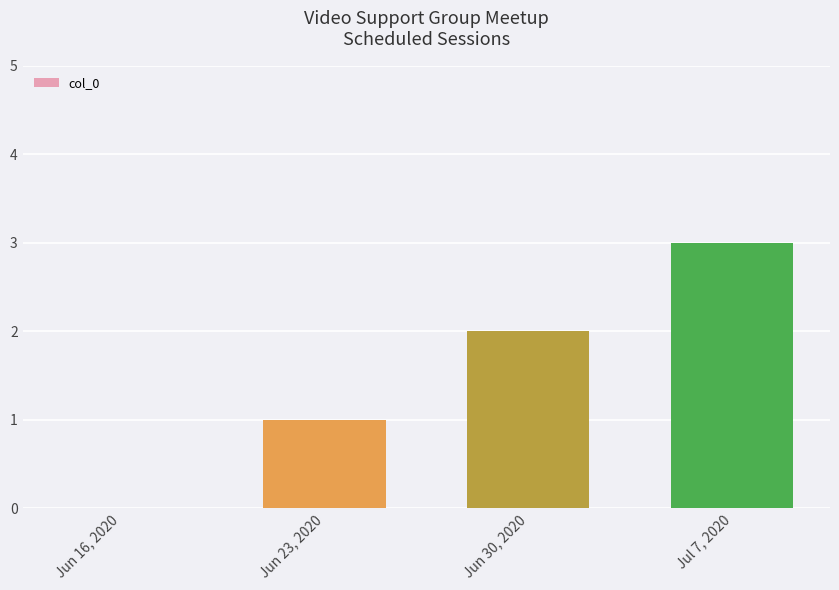

Reading right to left, list all the values displayed in this chart.

Jul 7, 2020=3	Jun 30, 2020=2	Jun 23, 2020=1	Jun 16, 2020=0